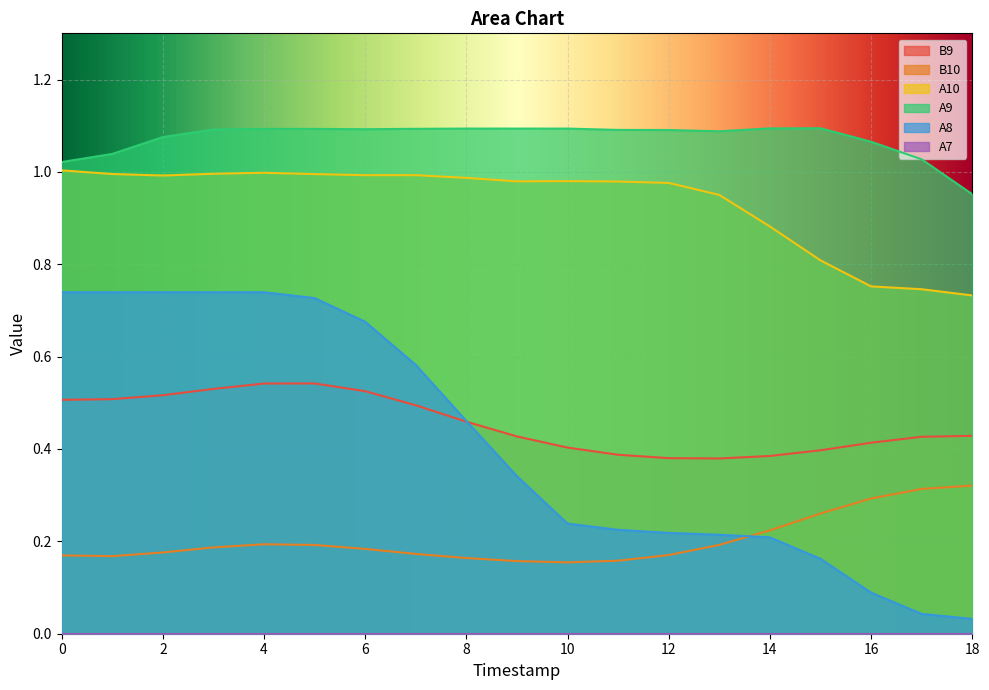

What is the sum of all A9 values?

20.4